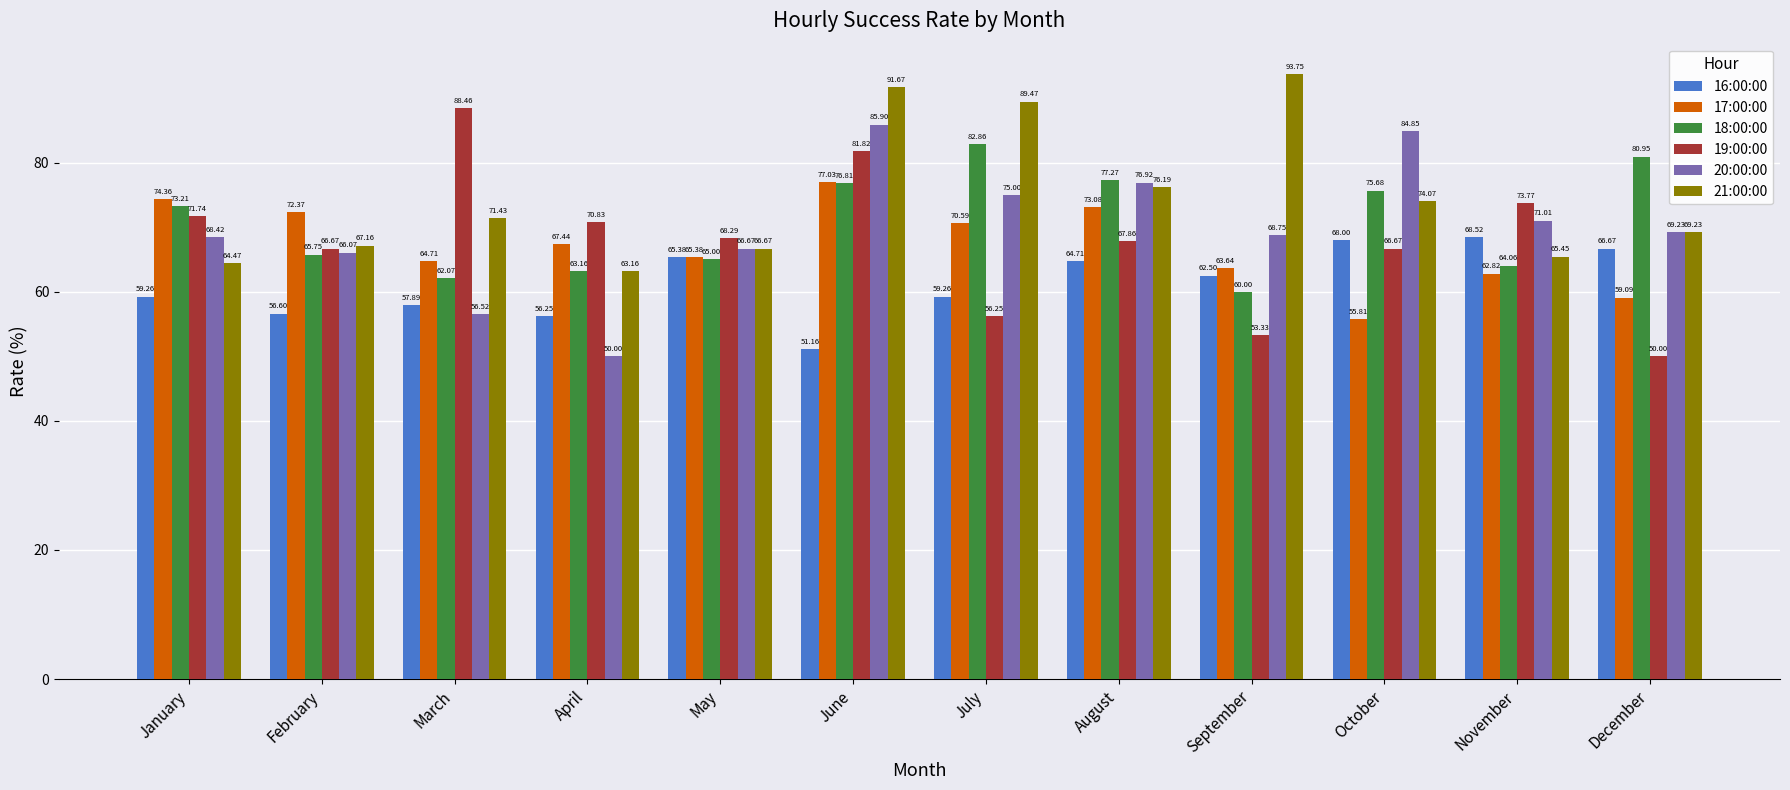

Between May and December, which series saw the biggest shift?

19:00:00